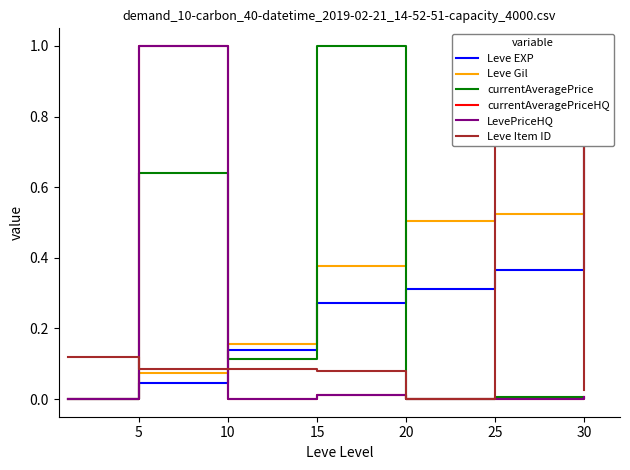

Reading left to right, transcribe all the data shown in this chart.

Leve EXP: 0.0	0.0	0.1	0.3	0.3	0.4	1.0
Leve Gil: 0.0	0.1	0.2	0.4	0.5	0.5	1.0
currentAveragePrice: 0.0	0.6	0.1	1.0	0.0	0.0	0.0
currentAveragePriceHQ: 0.0	1.0	0.0	0.0	0.0	0.0	0.0
LevePriceHQ: 0.0	1.0	0.0	0.0	0.0	0.0	0.0
Leve Item ID: 0.1	0.1	0.1	0.1	0.0	1.0	0.0